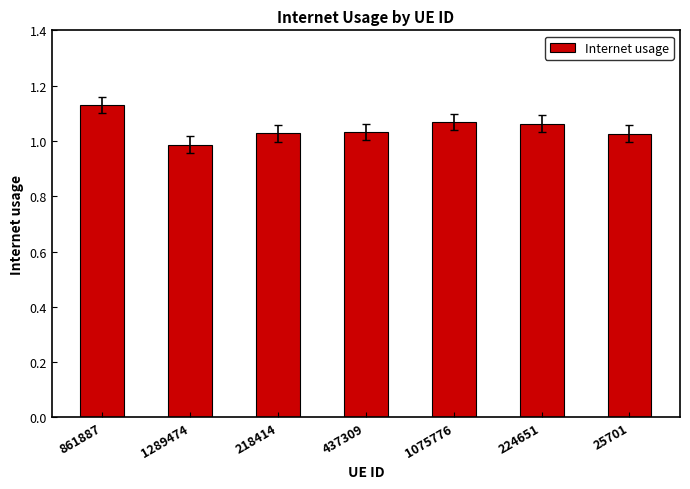

Which category has the highest value across all series?

861887